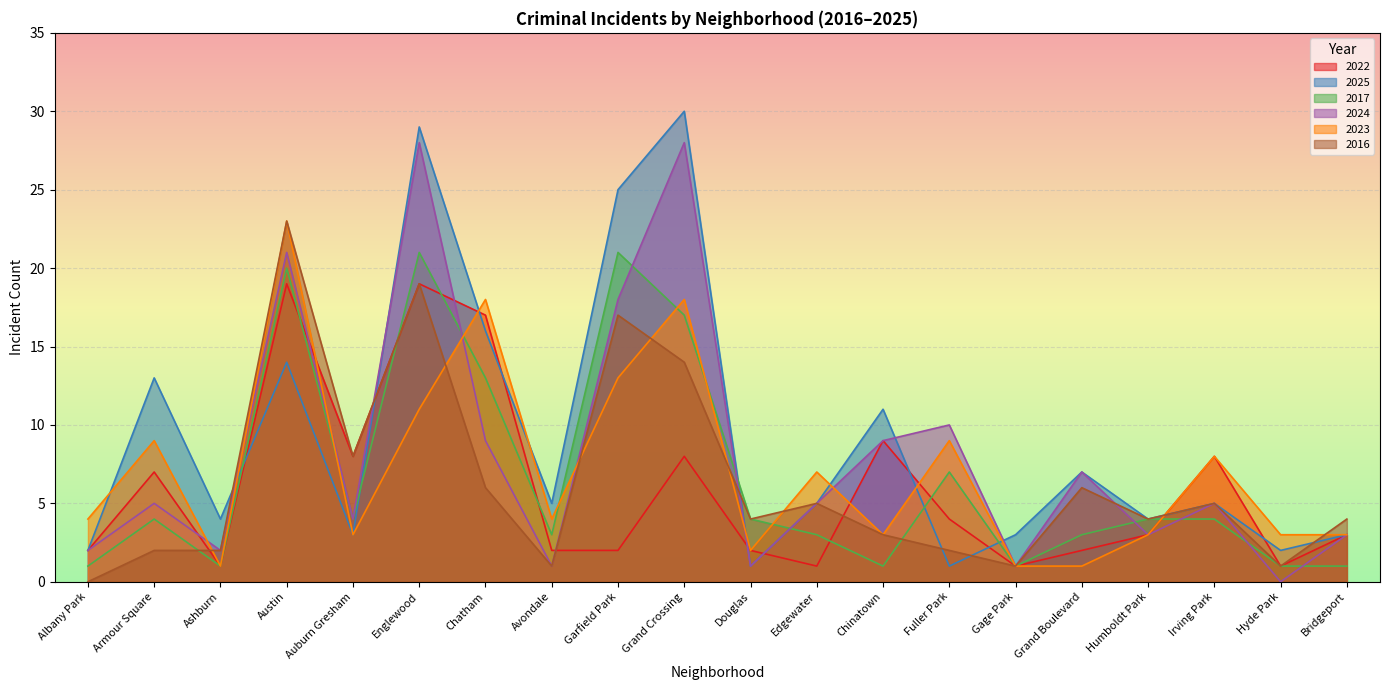

Between Douglas and Hyde Park, which is larger?

Douglas